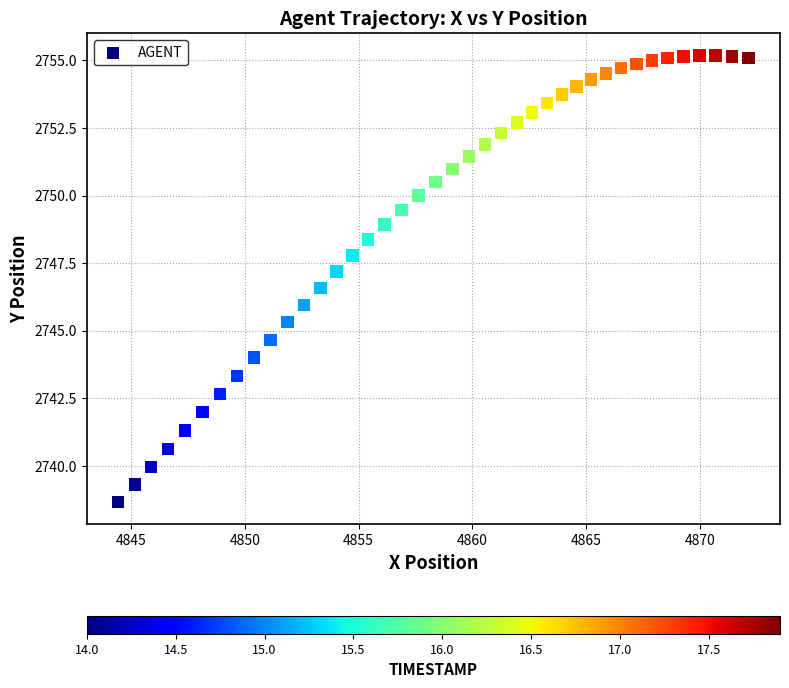

What is the range of Y values (max minus min)?

16.5